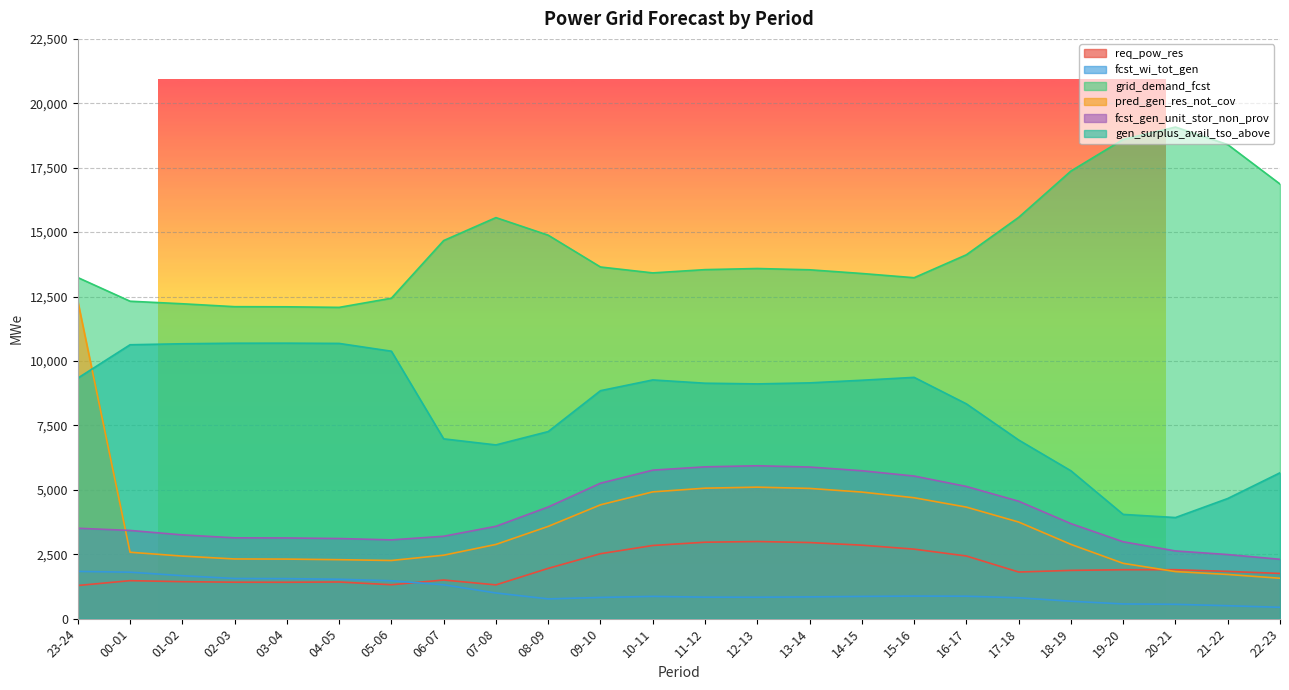

Does the chart have visible grid lines?

Yes